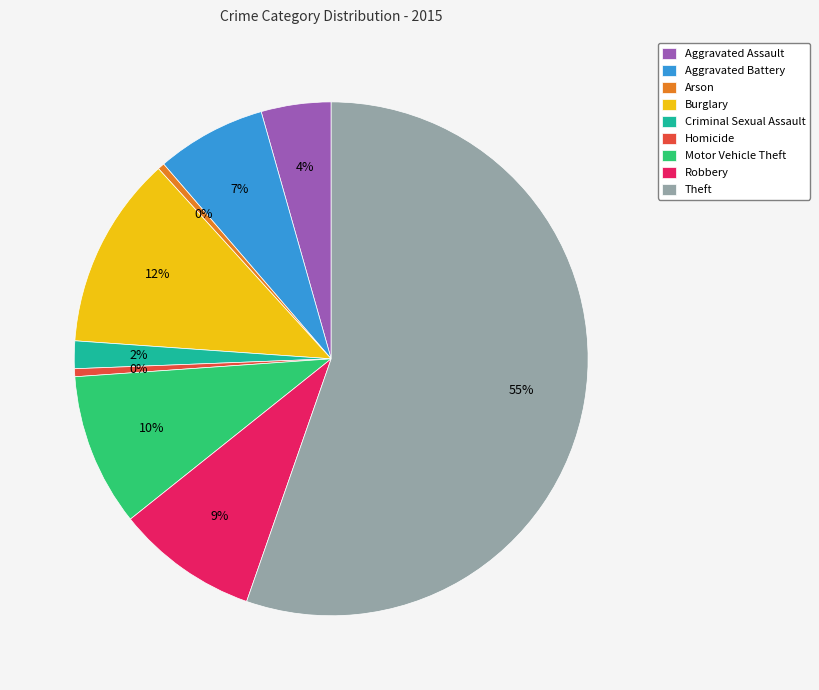

To the nearest percent, what is the combined percentage of Arson and Criminal Sexual Assault?

2%